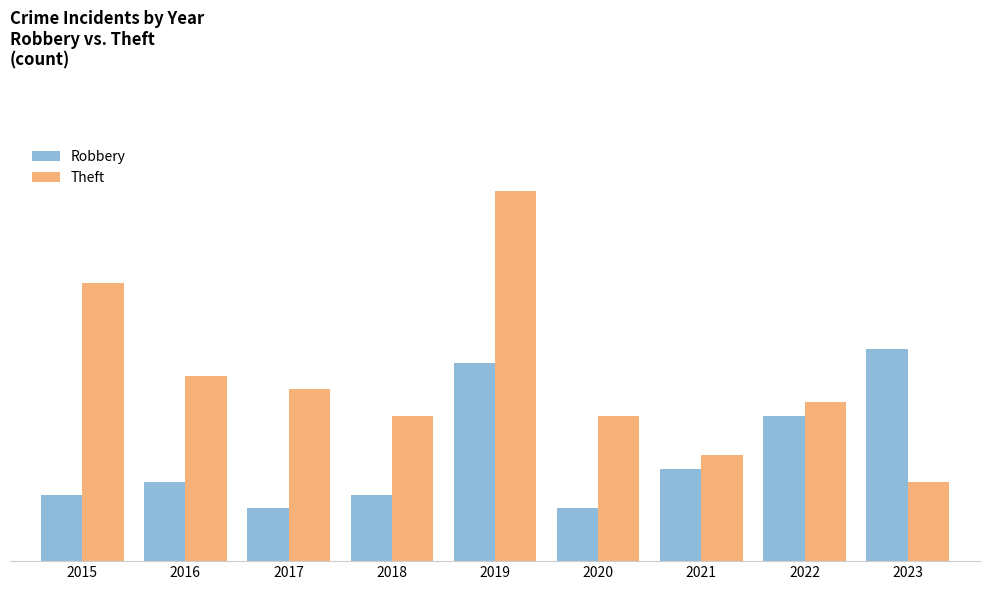

Are the bars horizontal?

No